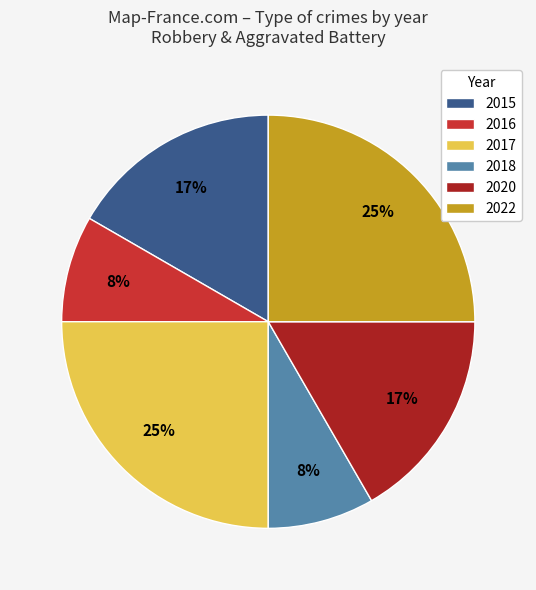

What percentage is the 2015 slice, to the nearest percent?

17%